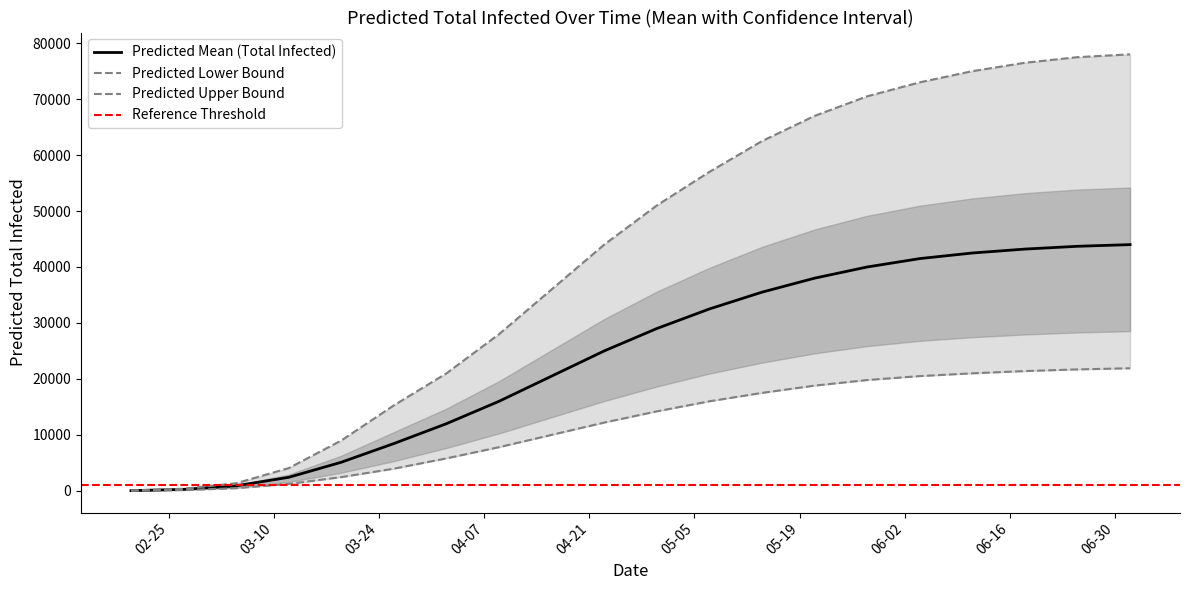

What is the highest value of the Predicted Mean (Total Infected) series?

44000